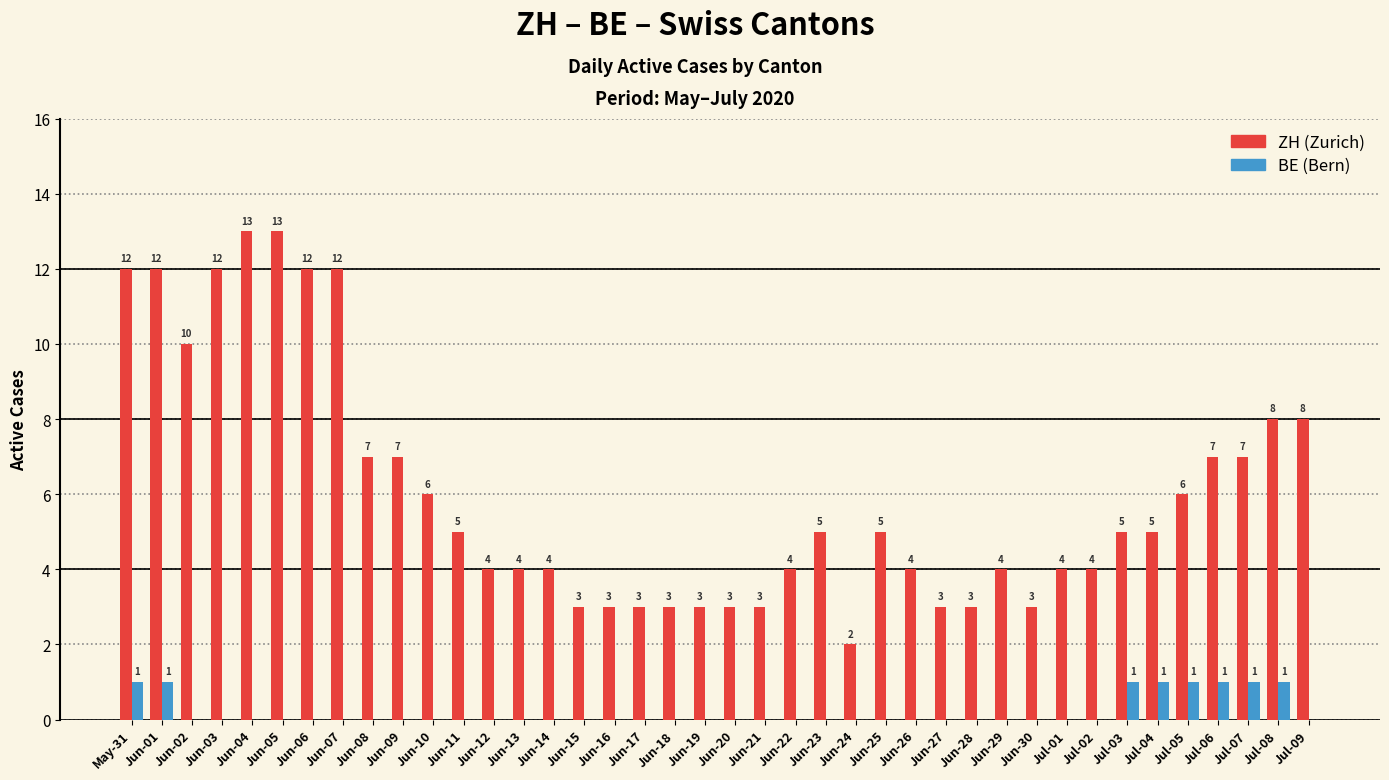

What is the maximum value shown in the chart?

13